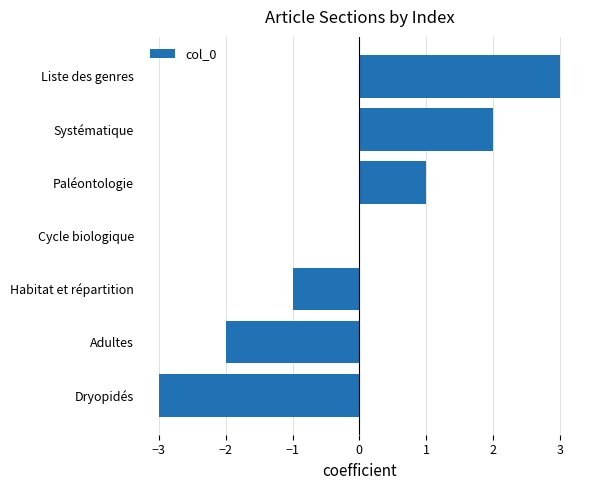

The value at Systématique is 1. True or false?

False